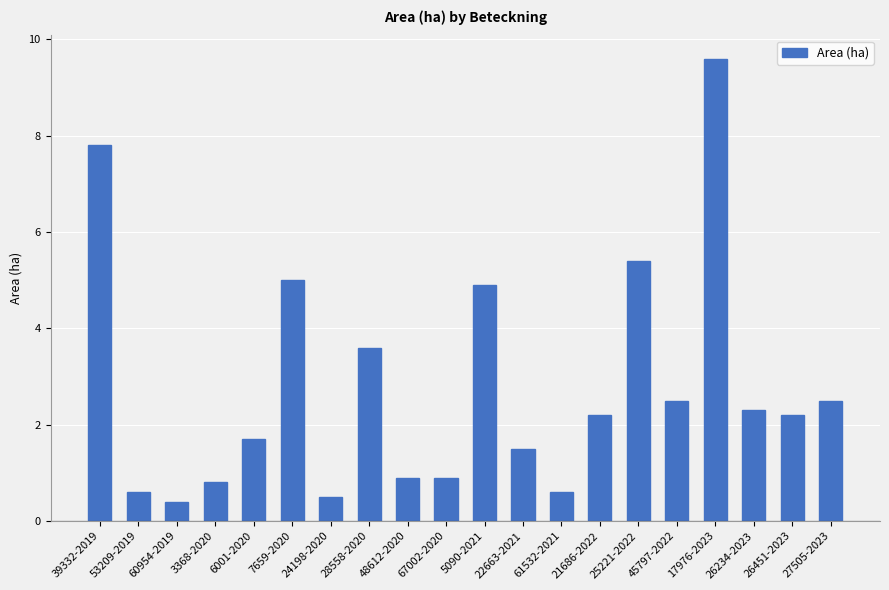

What position from the left is 25221-2022?

15